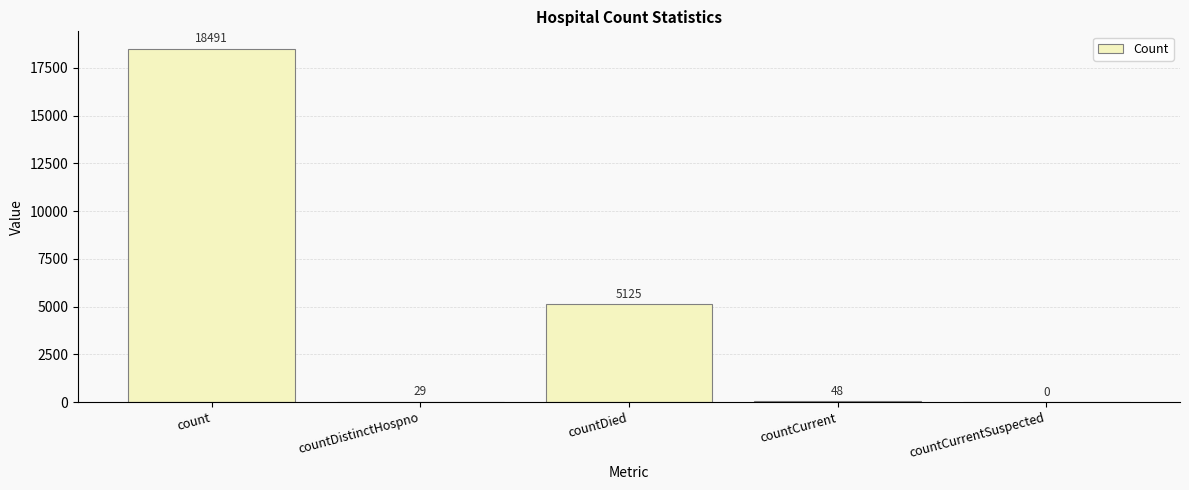

Does the chart contain stacked bars?

No